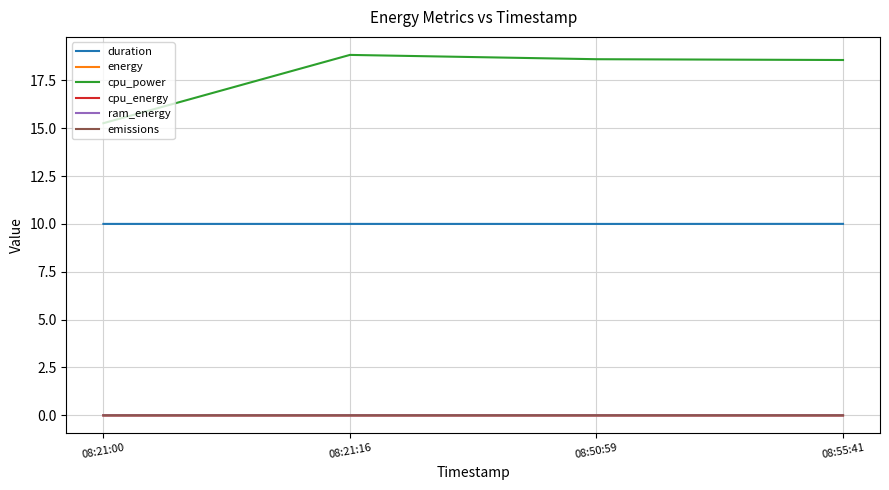

Which series has the largest total across all categories?

cpu_power